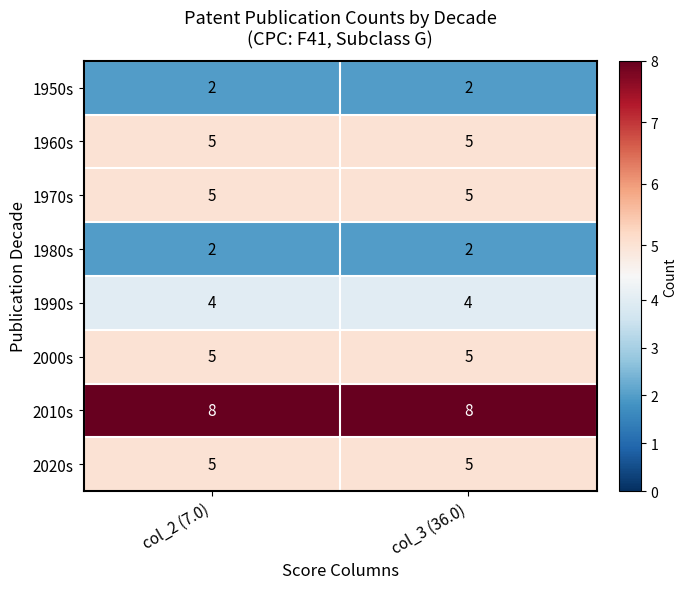

True or false: 1970s has a value of 8 at col_3 (36.0).

False